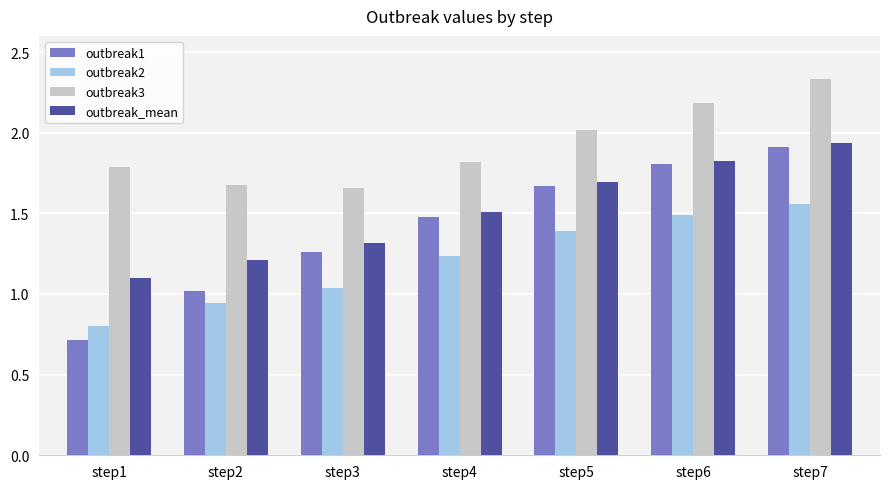

Which series has the widest spread of values?

outbreak1